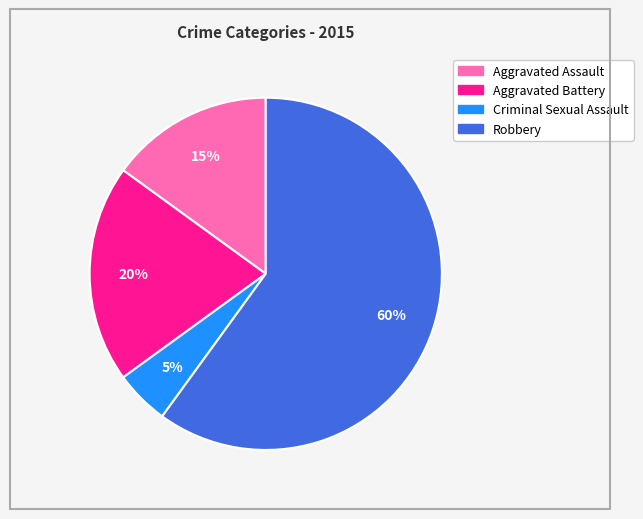

Is there a majority slice in this chart?

Yes